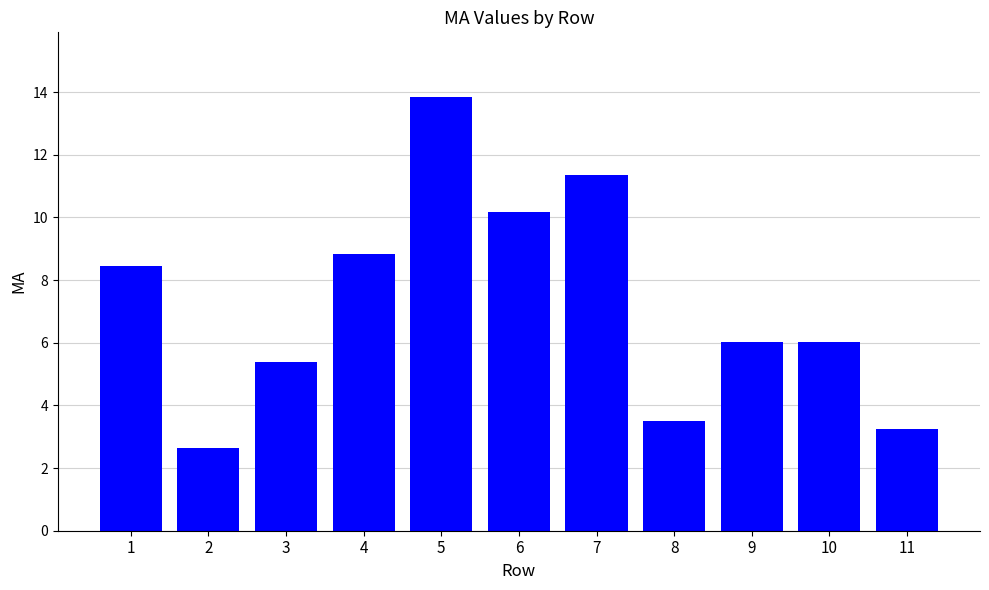

What is the sum of the values at 6 and 2?

12.8